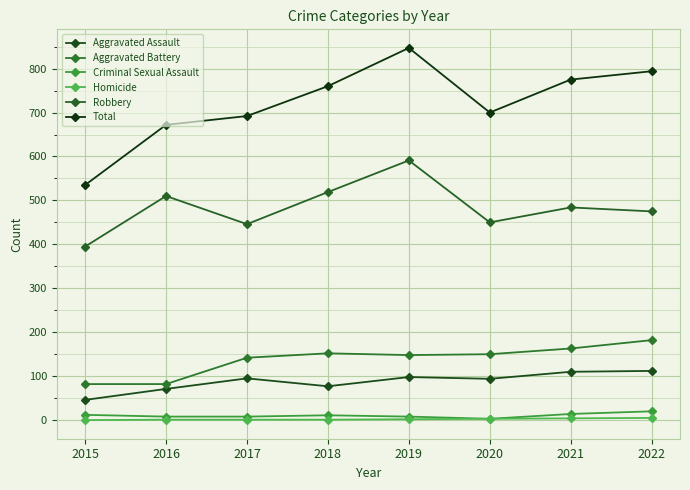

Reading left to right, extract all data points from this chart.

Aggravated Assault: 2015=46	2016=71	2017=95	2018=77	2019=98	2020=94	2021=110	2022=112
Aggravated Battery: 2015=82	2016=82	2017=142	2018=152	2019=148	2020=150	2021=163	2022=182
Criminal Sexual Assault: 2015=12	2016=8	2017=8	2018=11	2019=8	2020=3	2021=14	2022=20
Homicide: 2015=0	2016=1	2017=1	2018=1	2019=2	2020=3	2021=4	2022=5
Robbery: 2015=395	2016=510	2017=446	2018=519	2019=591	2020=450	2021=484	2022=475
Total: 2015=535	2016=672	2017=692	2018=760	2019=847	2020=700	2021=775	2022=794